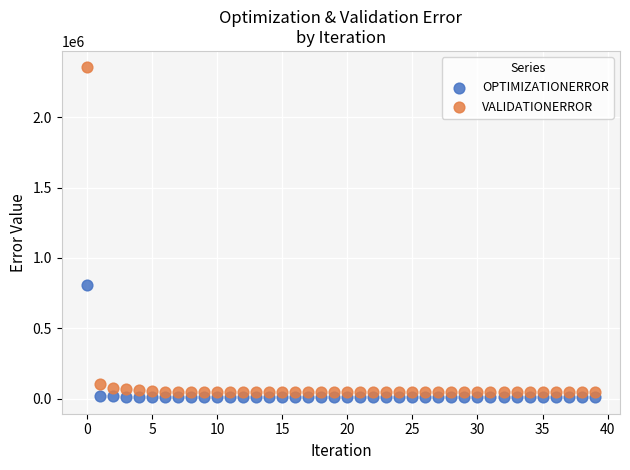

Which series has the largest Y range (max minus min)?

VALIDATIONERROR